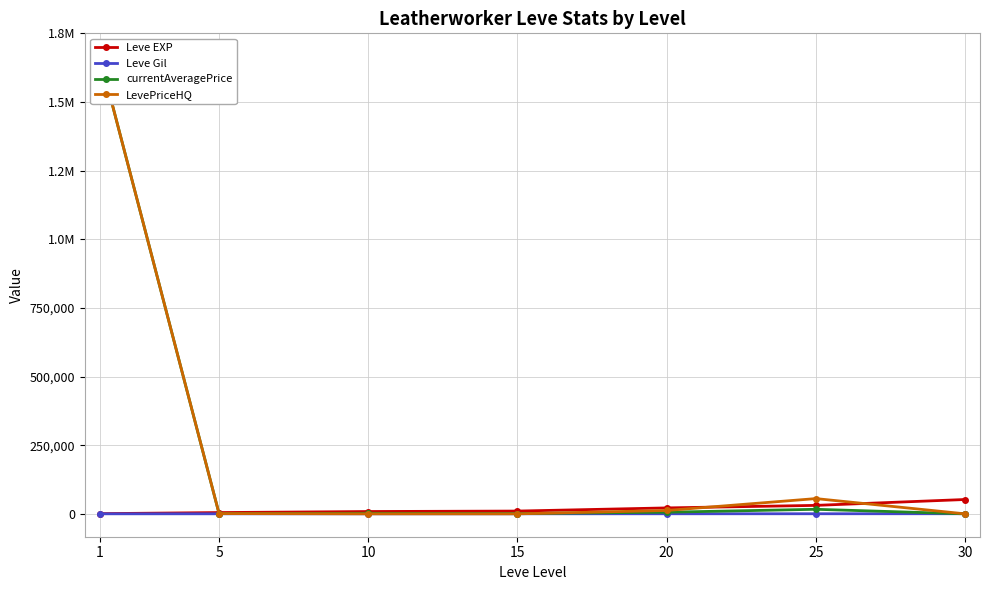

What are all the series names shown in the legend?

Leve EXP, Leve Gil, currentAveragePrice, LevePriceHQ